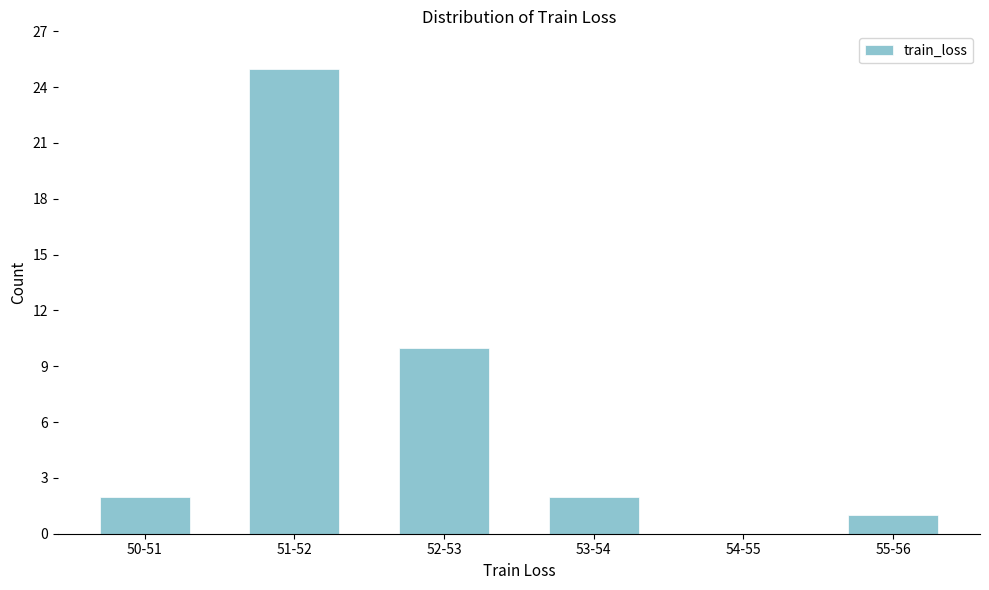

Reading left to right, extract all data points from this chart.

50-51=2	51-52=25	52-53=10	53-54=2	54-55=0	55-56=1